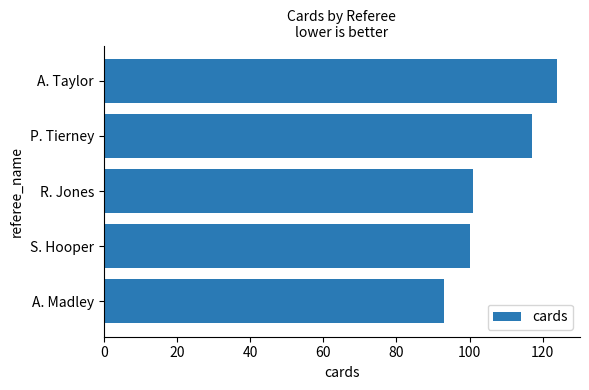

What is the change in value from A. Taylor to R. Jones?

-23